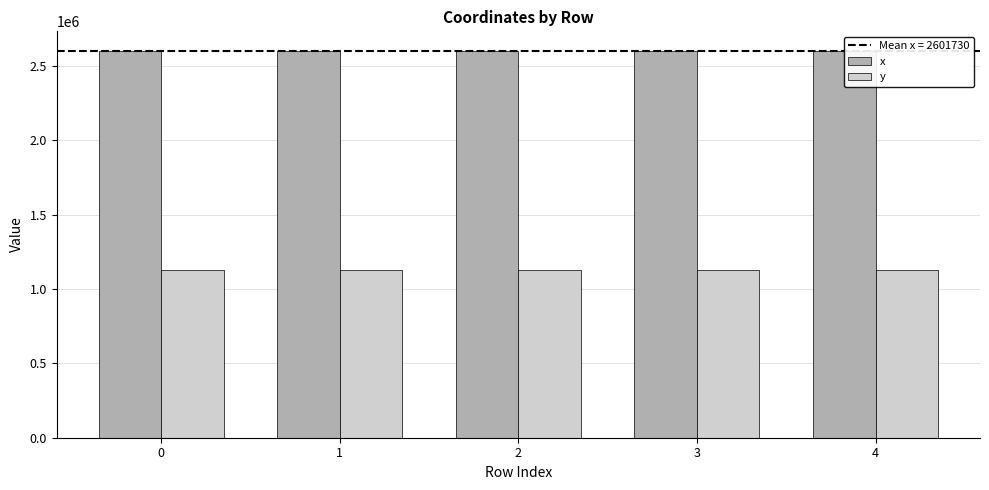

What is the maximum value shown in the chart?

2601760.5